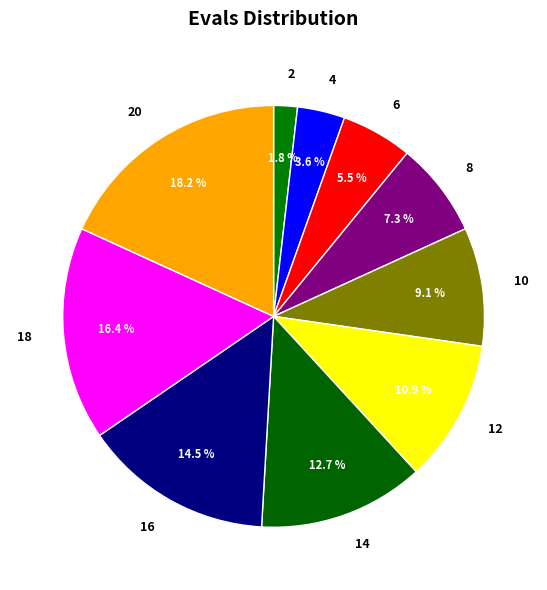

What percentage is the 20 slice, to the nearest percent?

18%